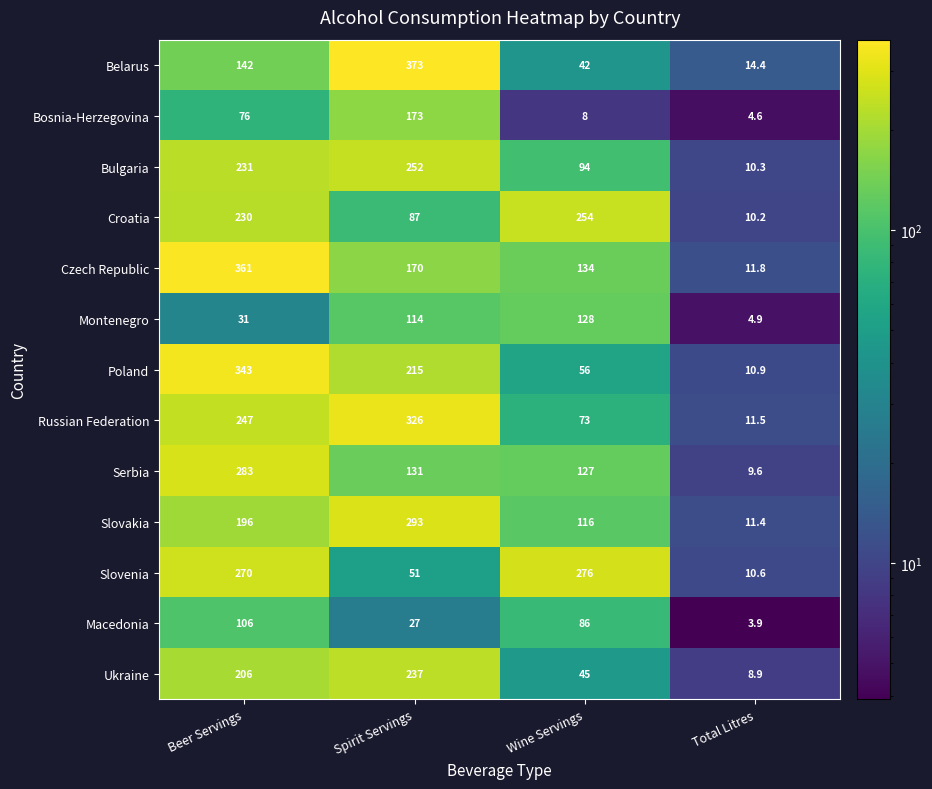

Rank the series by their maximum value, from highest to lowest.

Belarus, Czech Republic, Poland, Russian Federation, Slovakia, Serbia, Slovenia, Croatia, Bulgaria, Ukraine, Bosnia-Herzegovina, Montenegro, Macedonia